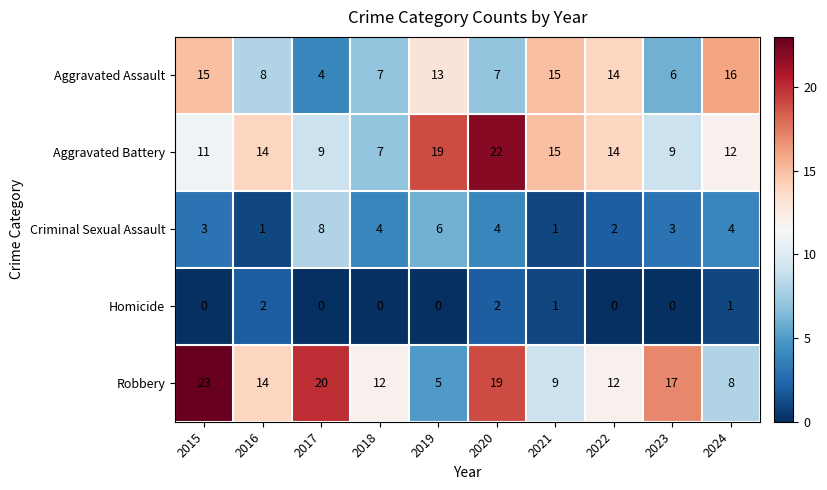

Where does the Criminal Sexual Assault series first go above 4?

2017